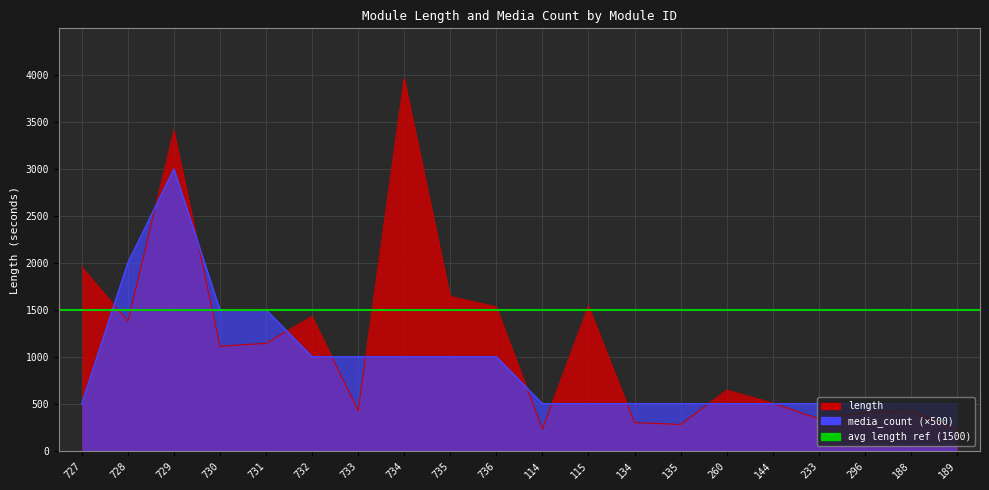

Reading left to right, what are all the values shown in this chart?

length: 727=1957	728=1379	729=3414	730=1113	731=1145	732=1432	733=426	734=3969	735=1644	736=1532	114=231	115=1543	134=300	135=280	260=646	144=507	233=340	296=408	188=423	189=226
media_count: 727=500	728=2000	729=3000	730=1500	731=1500	732=1000	733=1000	734=1000	735=1000	736=1000	114=500	115=500	134=500	135=500	260=500	144=500	233=500	296=500	188=500	189=500